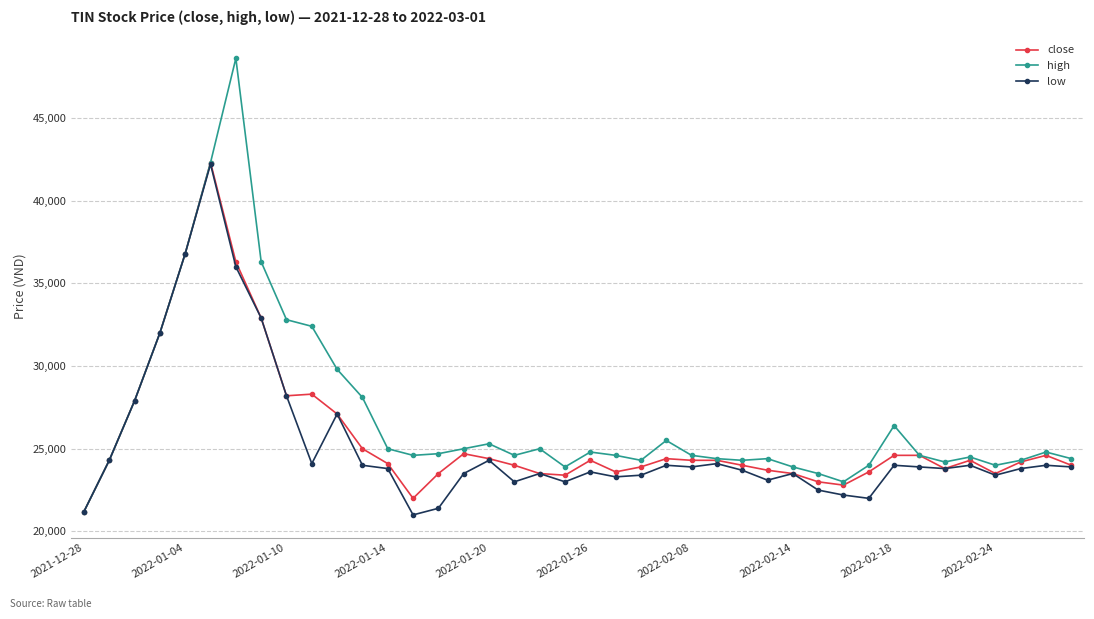

What is the lowest value of the high series?

21200